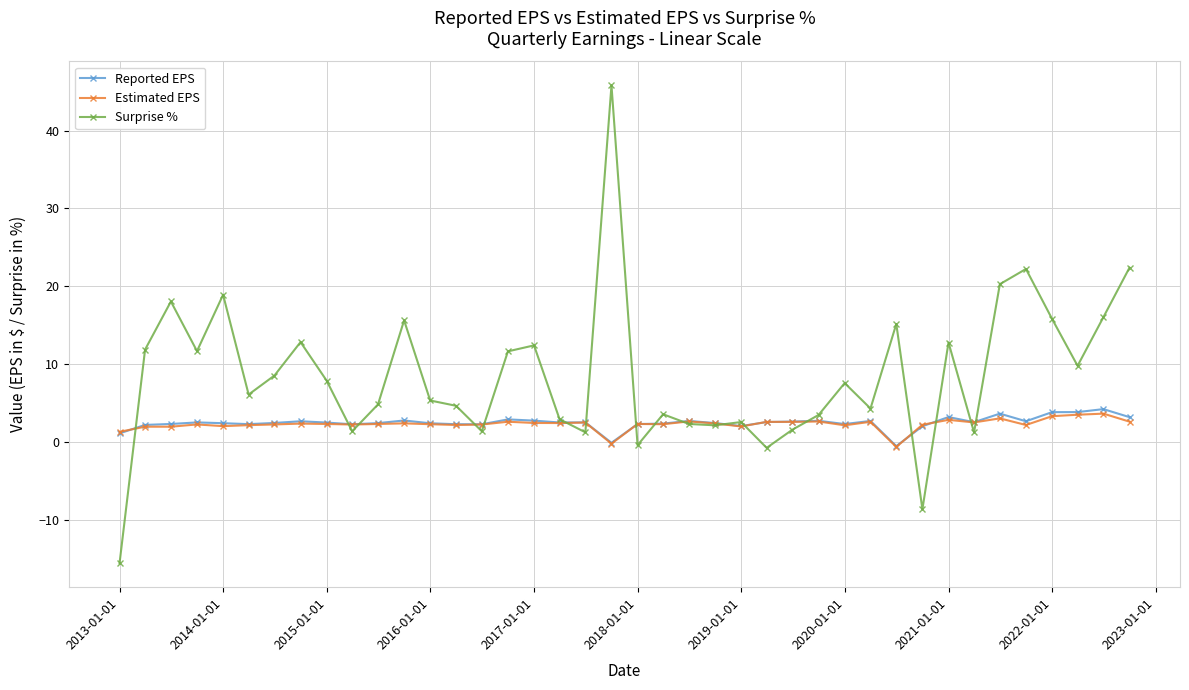

What is the greatest value displayed?

45.8